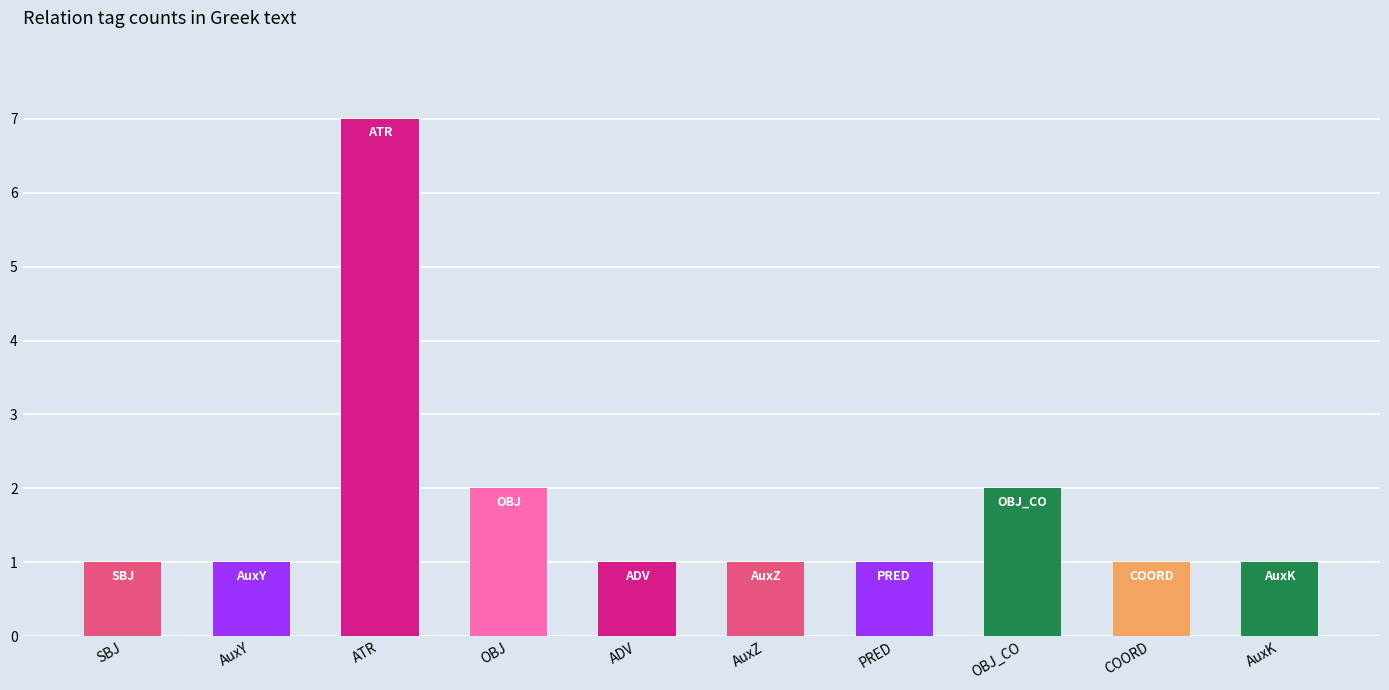

What is the difference between the maximum and minimum values?

6